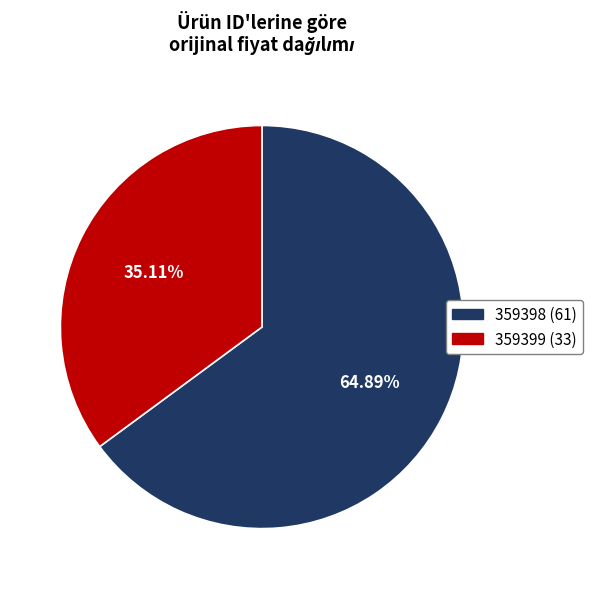

Is it true that 359399 is 35% of the pie?

True